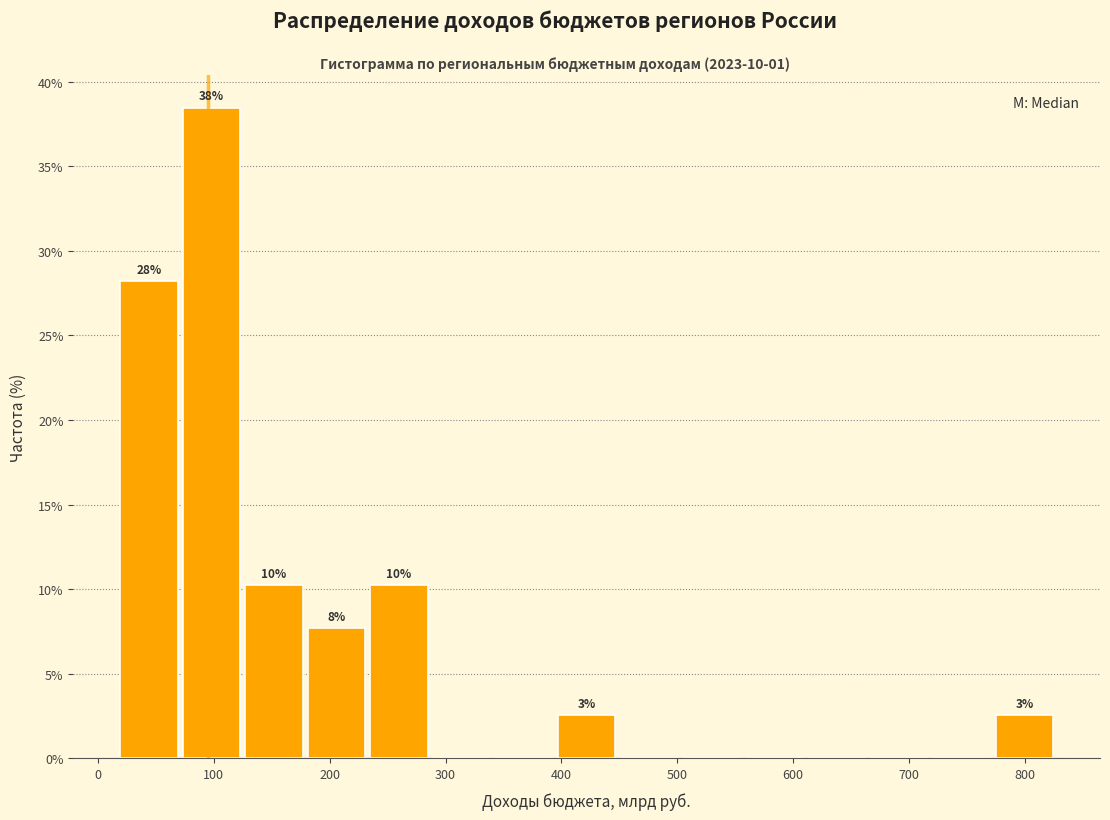

Over which range of the x-axis is the bar tallest?

70 to 120